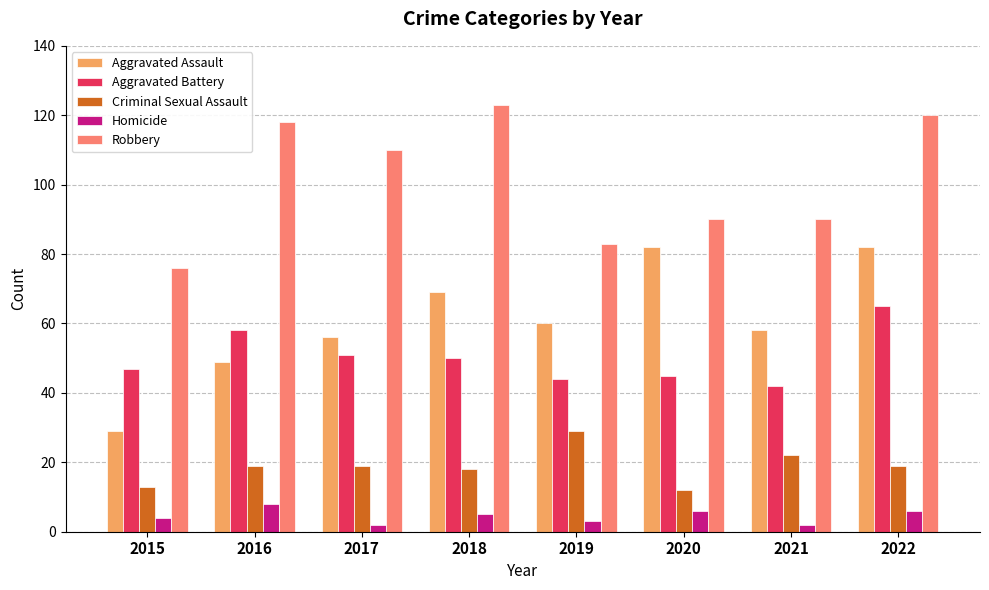

Count the number of data series in this chart.

5